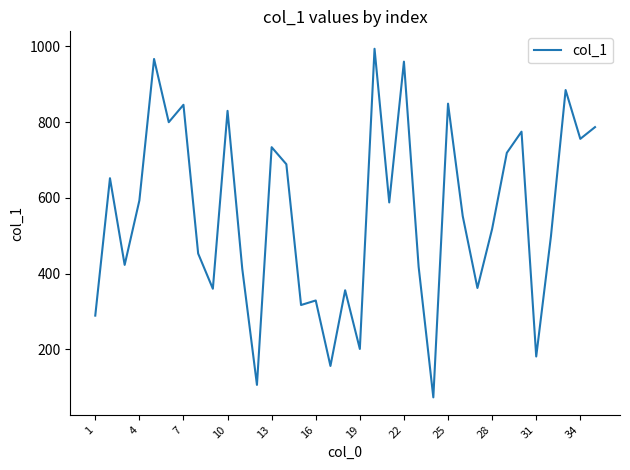

What is the greatest value displayed?

994